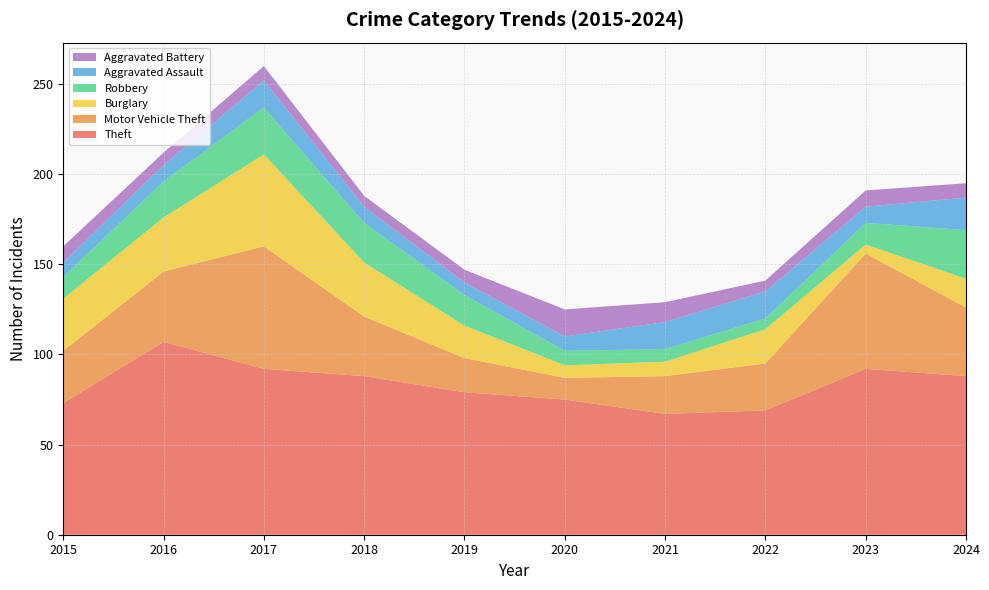

Reading left to right, what are all the values shown in this chart?

Theft: 73	107	92	88	79	75	67	69	92	88
Motor Vehicle Theft: 29	39	68	33	19	12	21	26	64	38
Burglary: 29	30	51	30	18	7	8	19	5	16
Robbery: 12	20	26	22	17	8	7	6	12	27
Aggravated Assault: 8	9	15	9	7	8	15	15	9	18
Aggravated Battery: 9	7	8	6	7	15	11	6	9	8